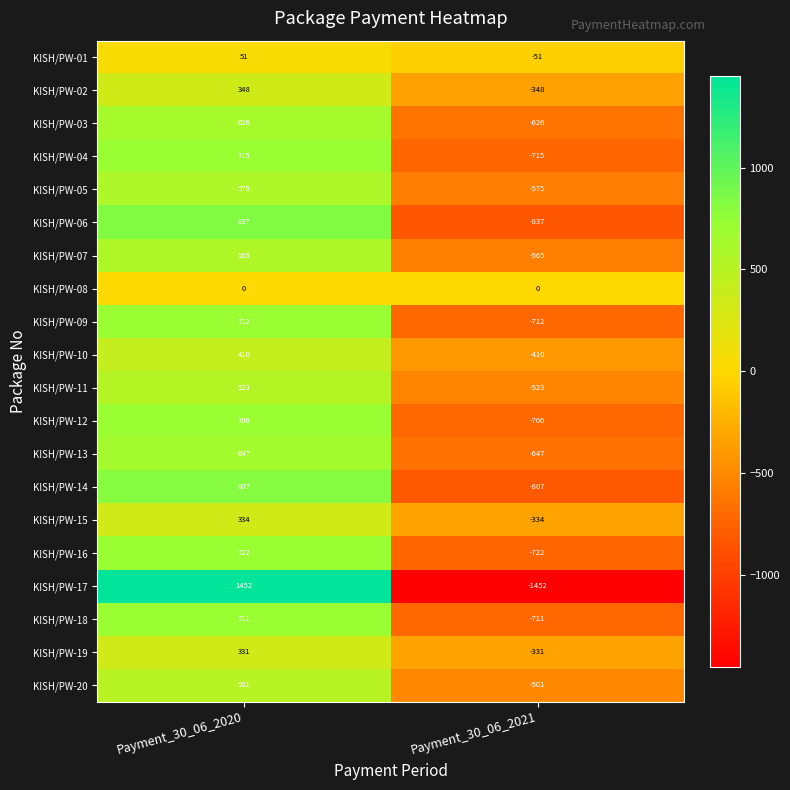

Is the value of KISH/PW-01 at Payment_30_06_2020 greater than the value of KISH/PW-12 at Payment_30_06_2021?

Yes